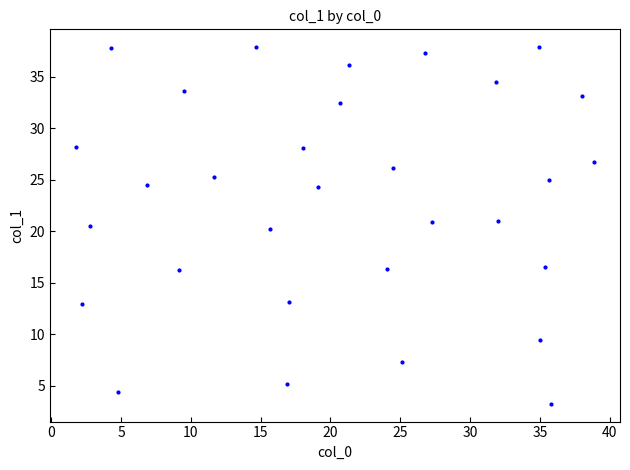

What is the range of Y values (max minus min)?

34.6